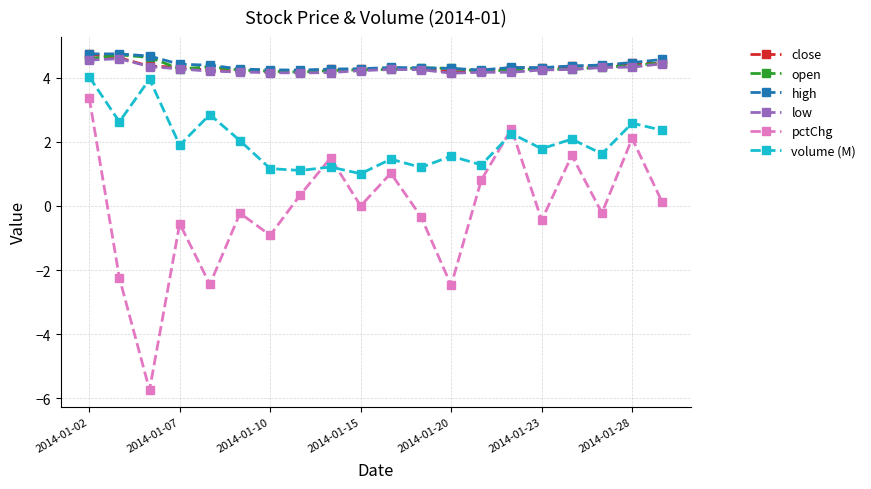

What is the value of the high point at the 11th from the left?

4.3